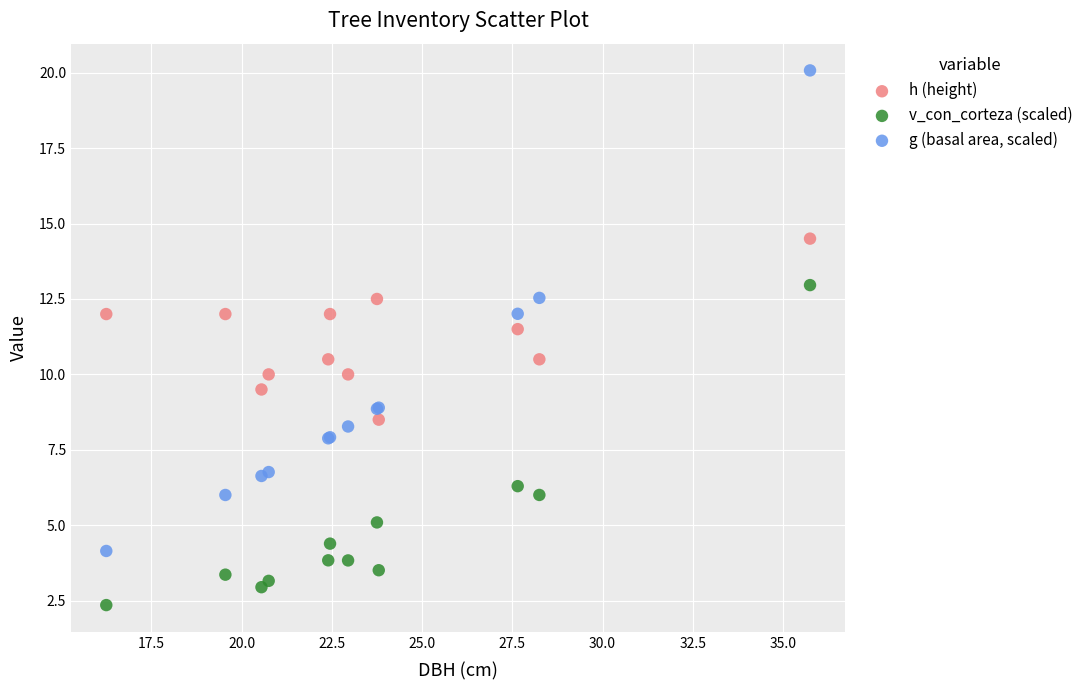

Which series has the largest Y range (max minus min)?

g (basal area, scaled)